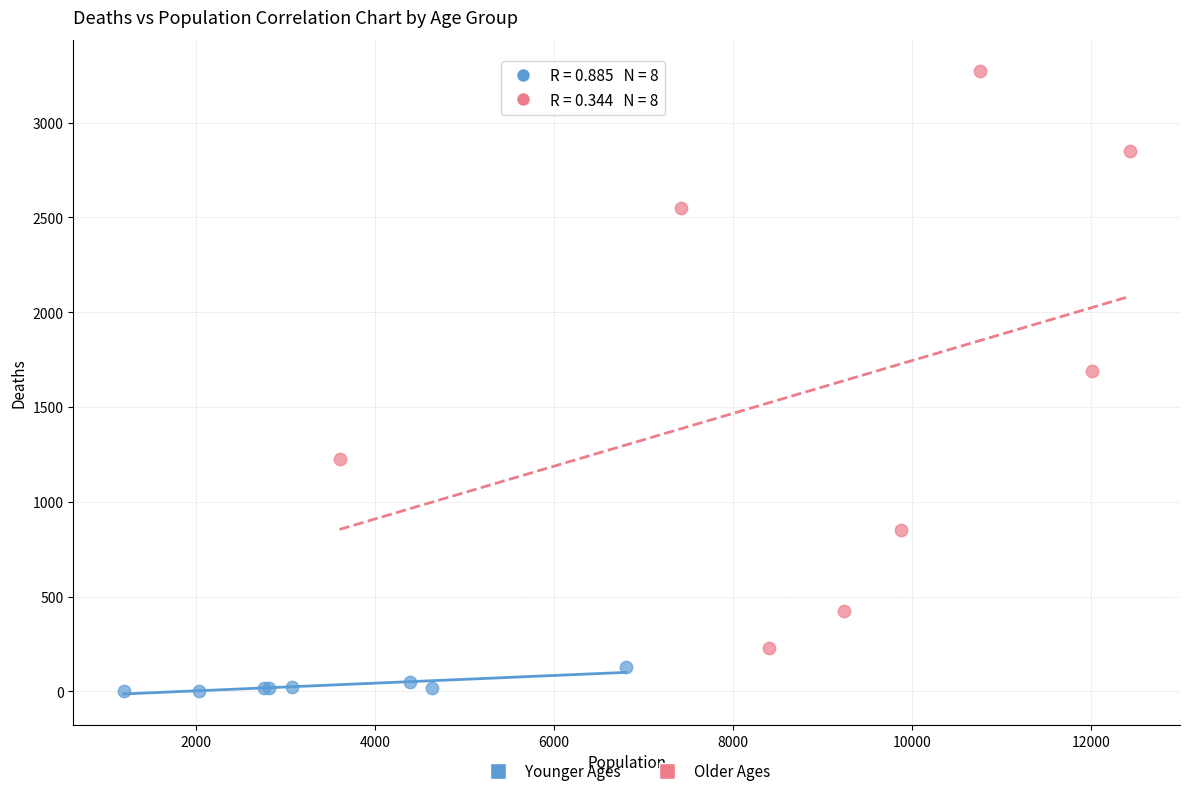

Which series contains the lowest Y value?

Younger Ages